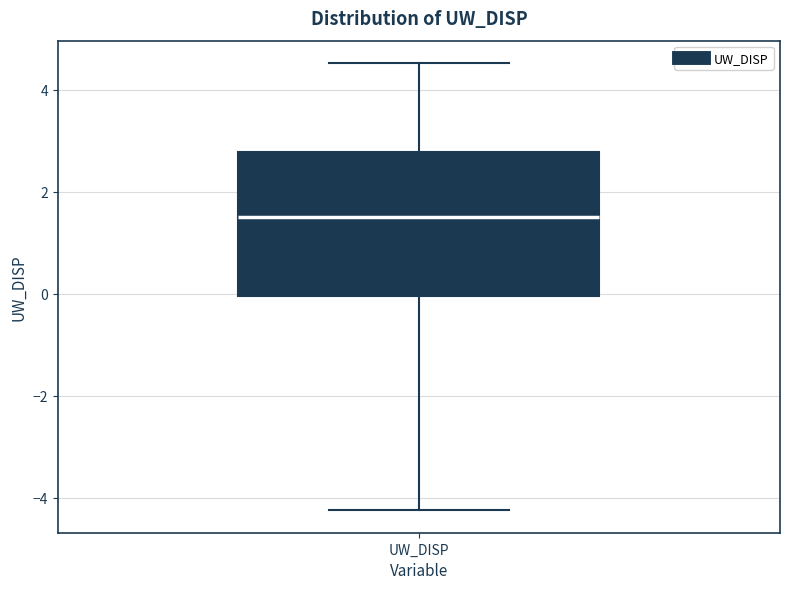

Transcribe this box plot: give where the median line is, the range the box spans, and where the two whiskers end, as read against the y-axis. The values are not printed on the chart, so give them approximately, as read against the axis.

median 1.4, box 0.0 to 2.8, whiskers -4.2 to 4.6